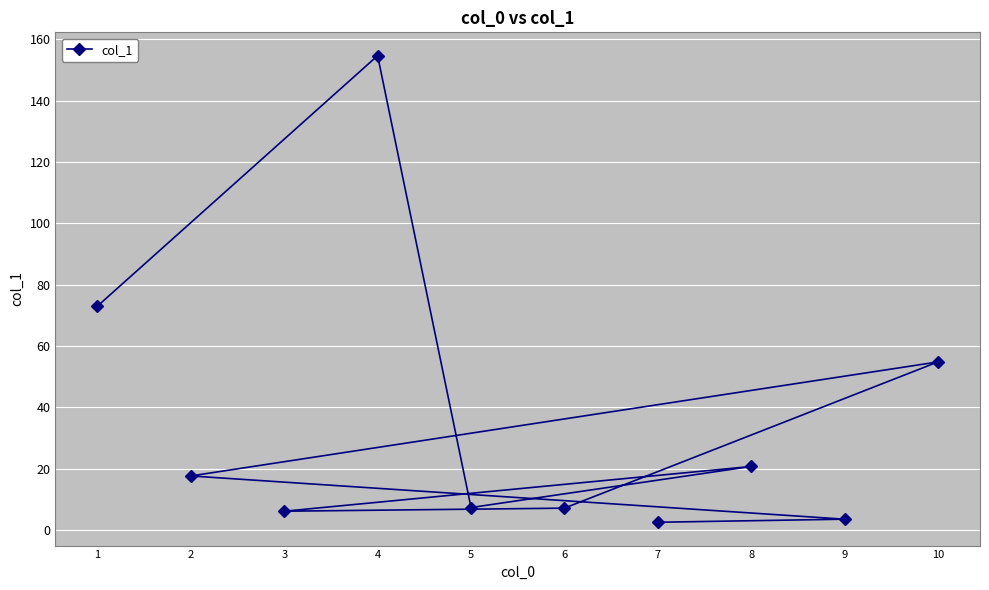

What is the ratio of the value at 10 to the value at 3?

9.0